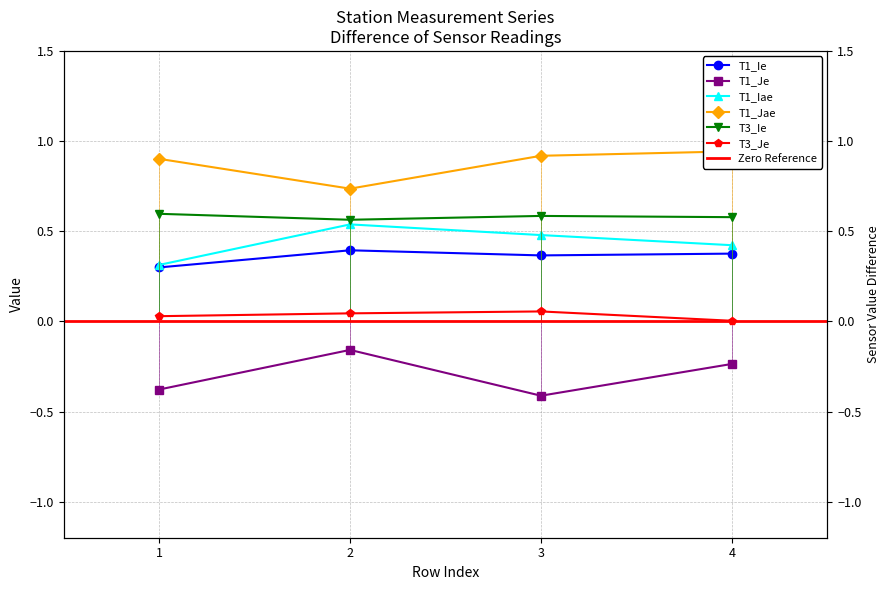

How many T1_Ie values are between 0 and 1?

4